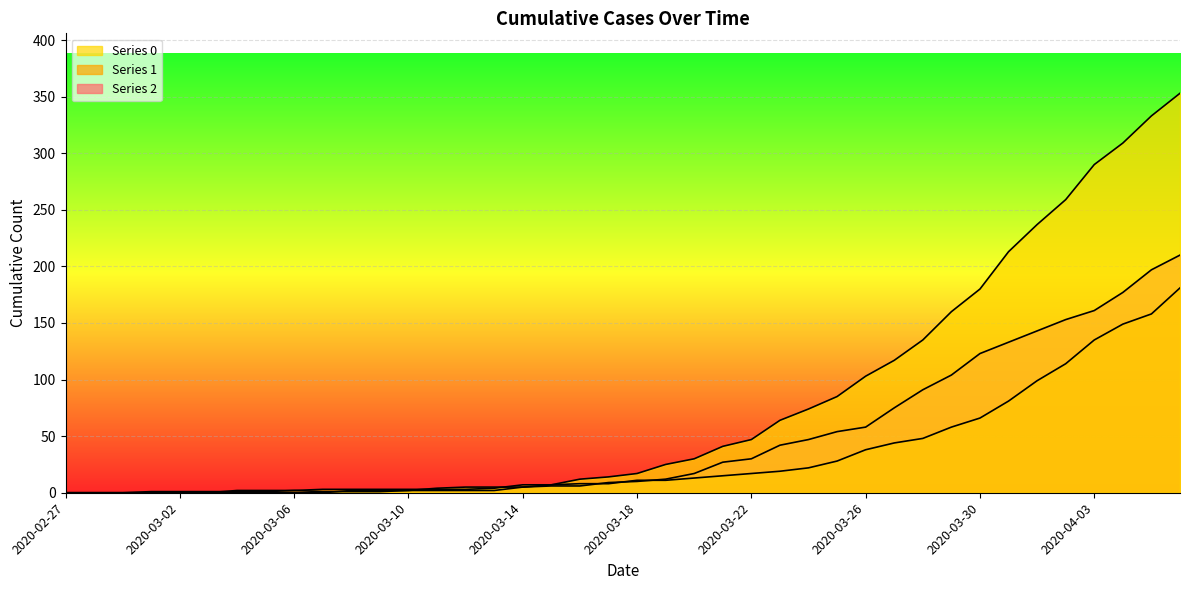

How many values in the 2 series exceed 10?

19